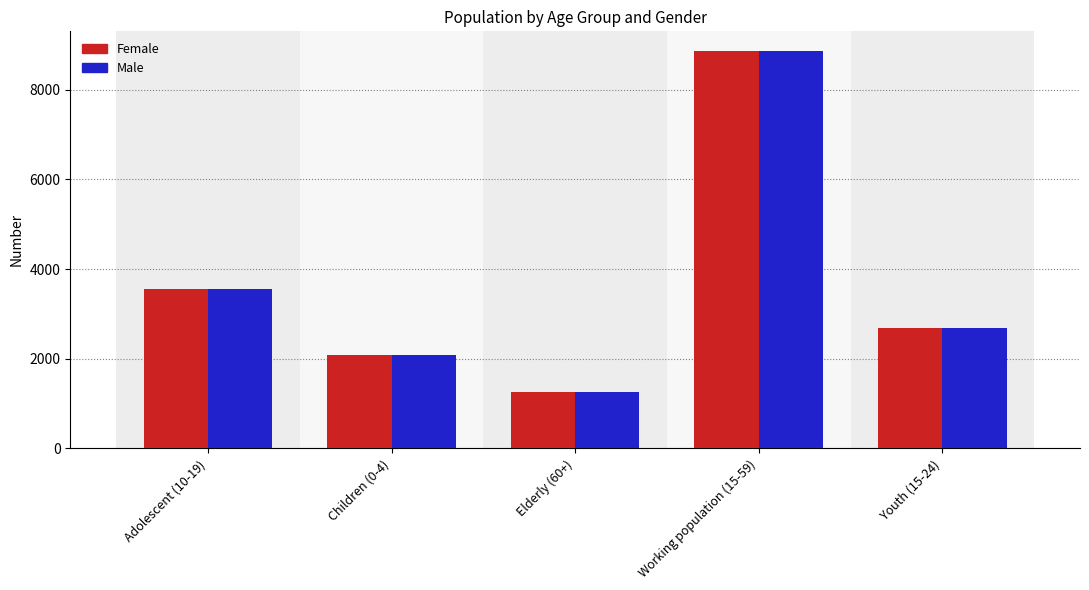

Count the number of categories in the chart.

5